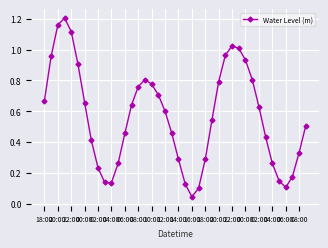

What is the sum of all values?

22.6